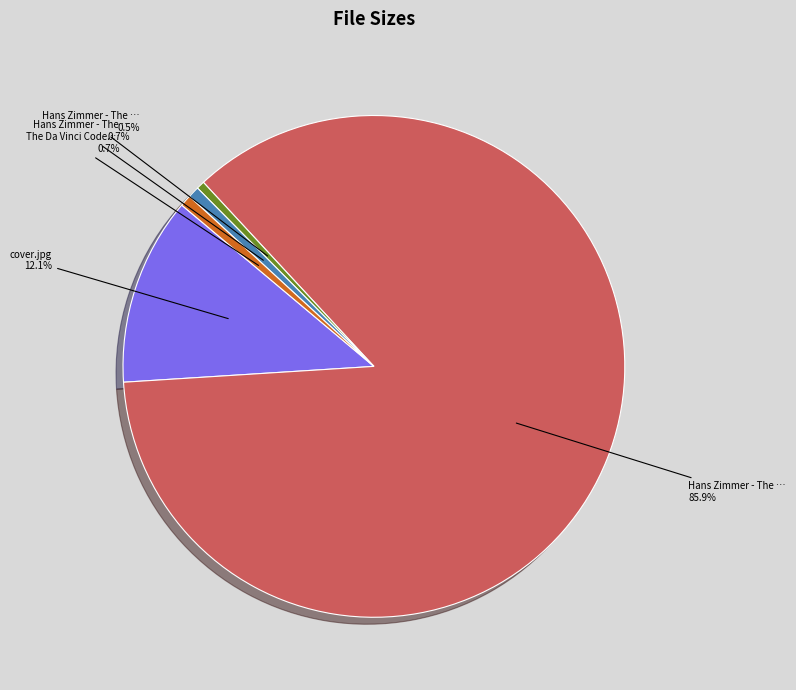

Is there a majority slice in this chart?

Yes